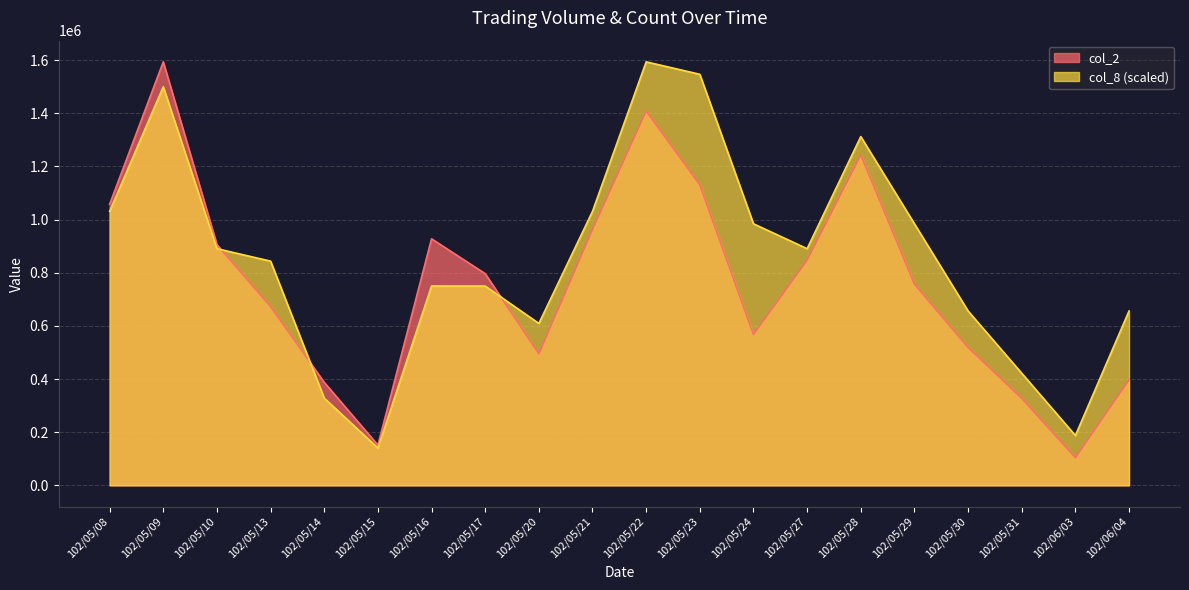

Which series has the largest range (max minus min)?

col_2